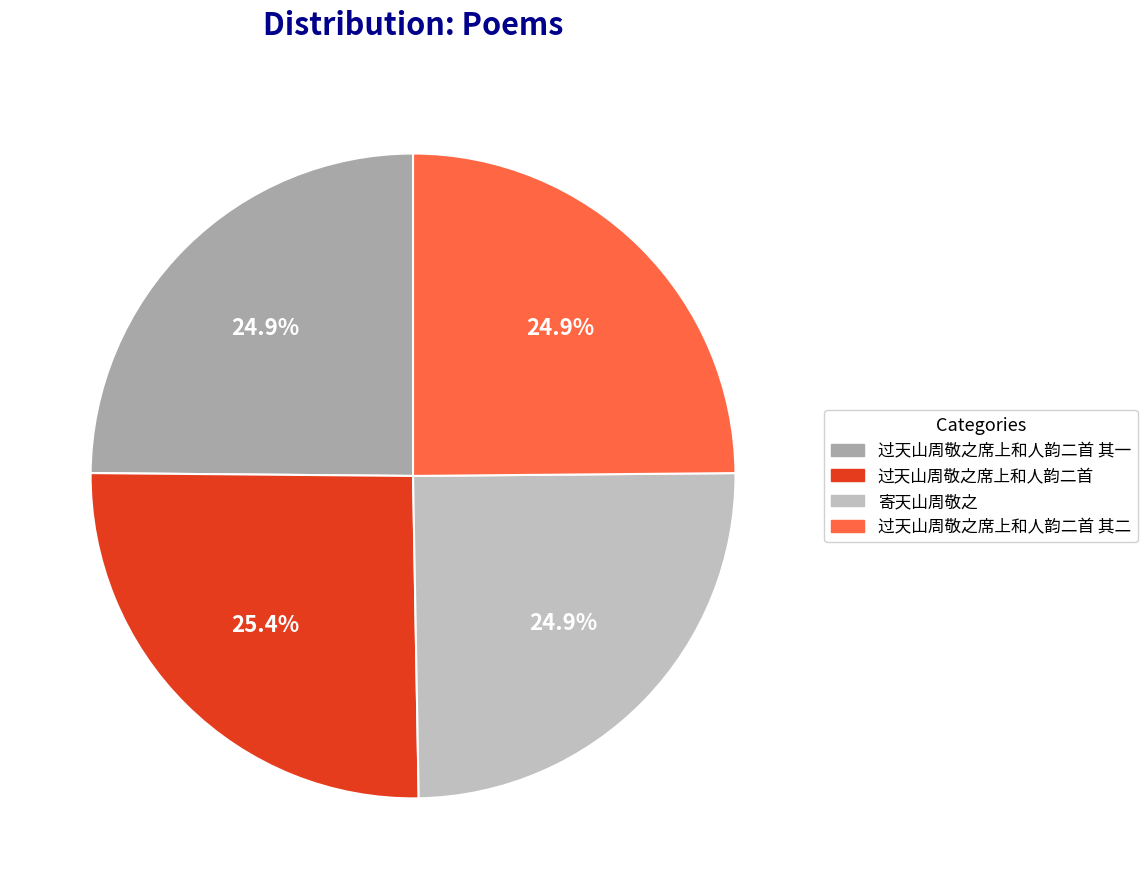

To the nearest percent, what percentage of the pie is 过天山周敬之席上和人韵二首 其一?

25%